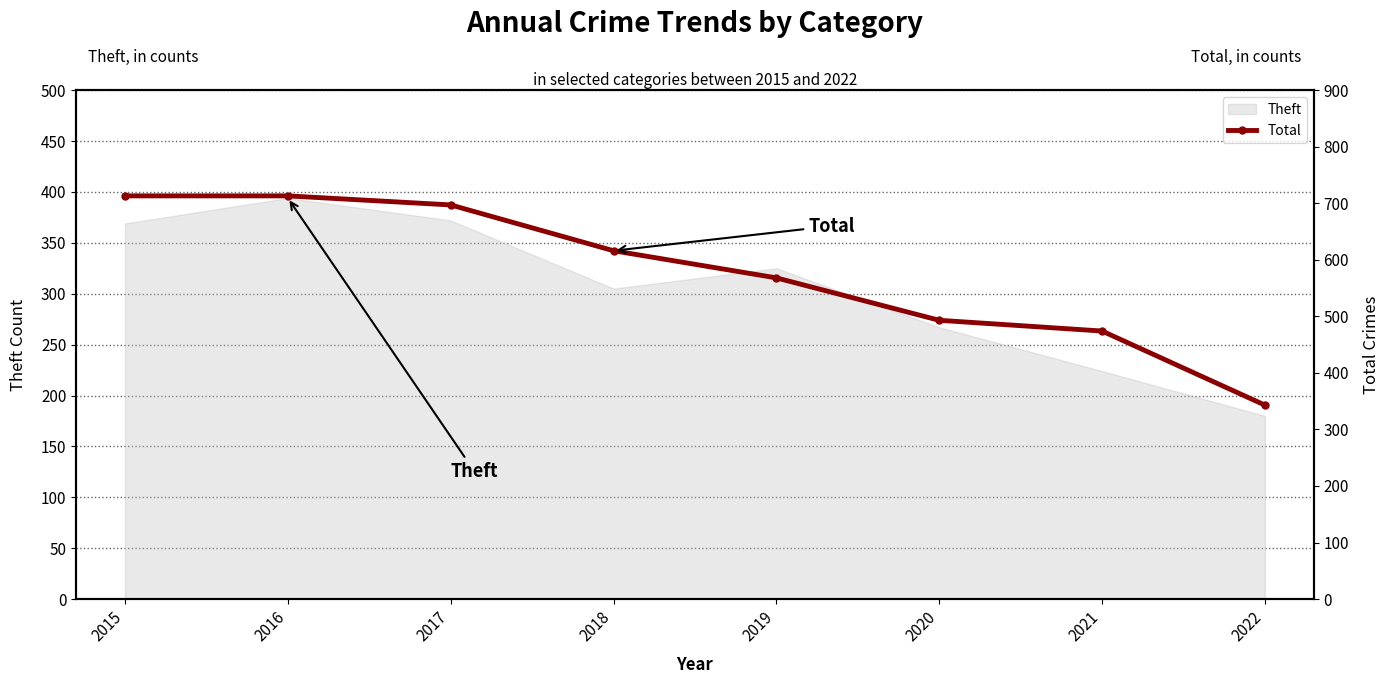

List the labels in order of value, smallest first.

2022, 2021, 2020, 2019, 2018, 2017, 2015, 2016